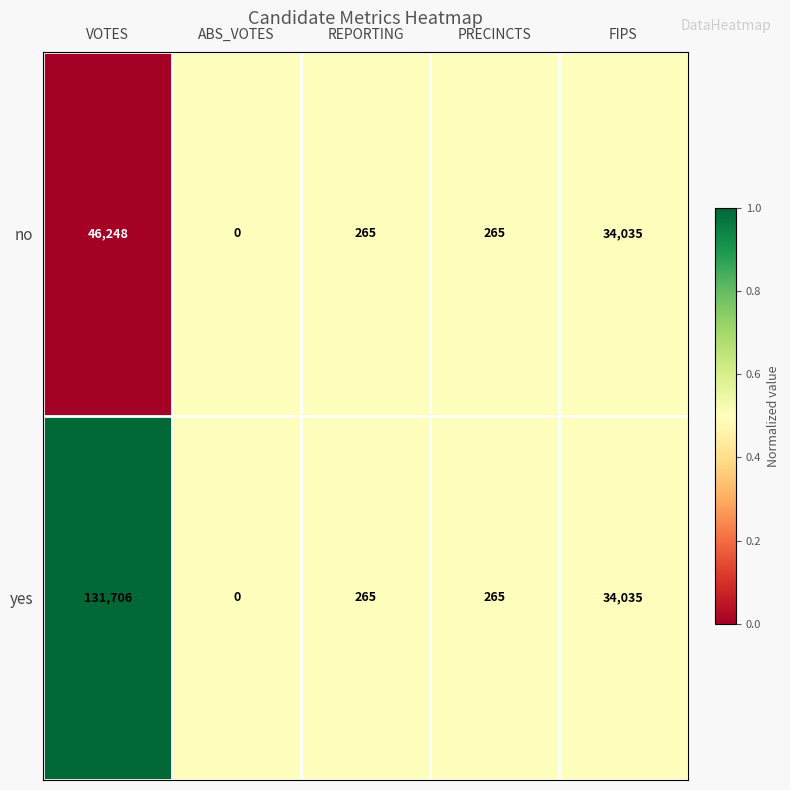

Reading left to right, extract all data points from this chart.

no: VOTES=46248	ABS_VOTES=0	REPORTING=265	PRECINCTS=265	FIPS=34035
yes: VOTES=131706	ABS_VOTES=0	REPORTING=265	PRECINCTS=265	FIPS=34035